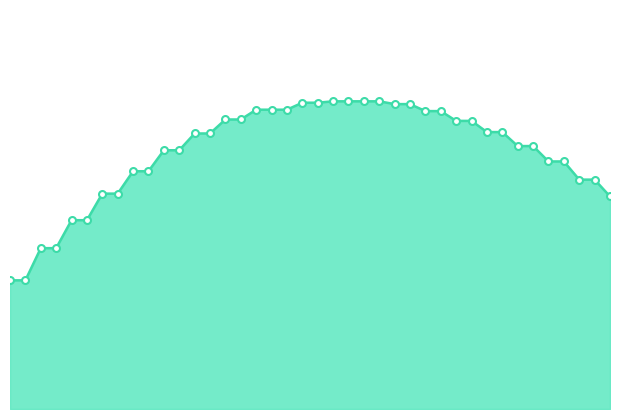

True or false: the data has more than 2 interior local peaks.

False